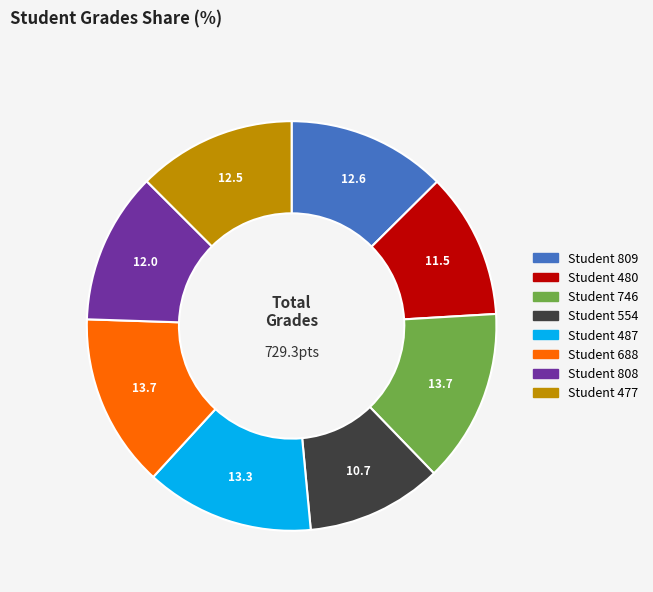

Which has a higher value, Student 480 or Student 554?

Student 480